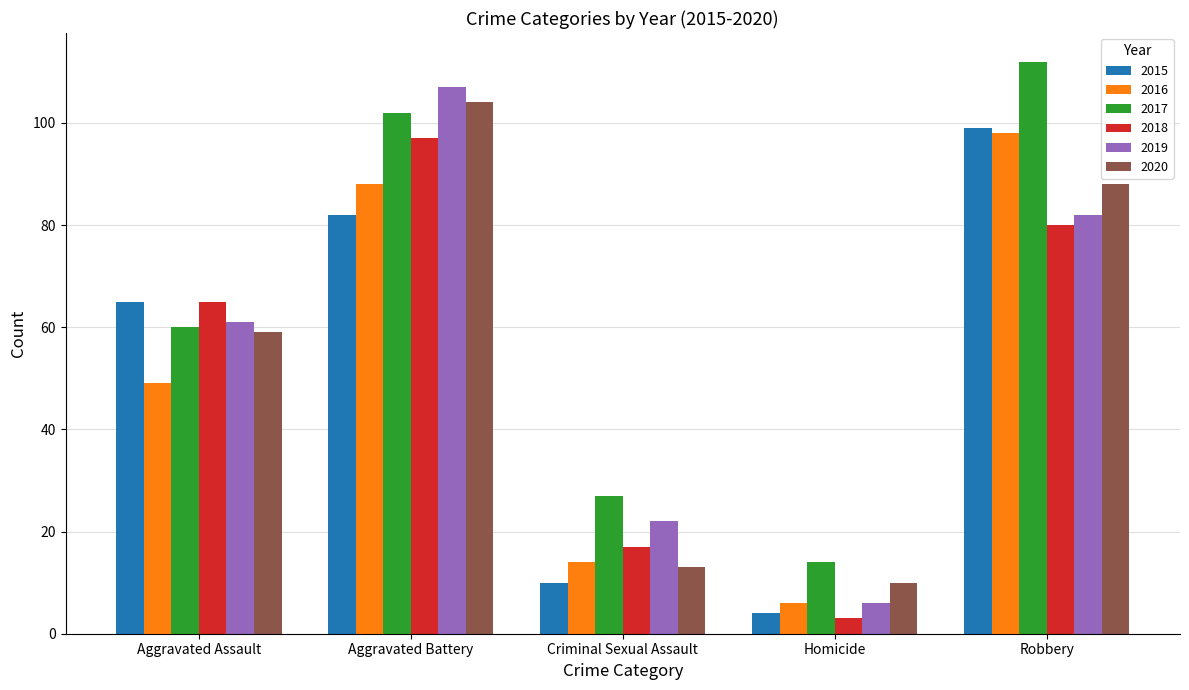

Does the chart contain stacked bars?

No